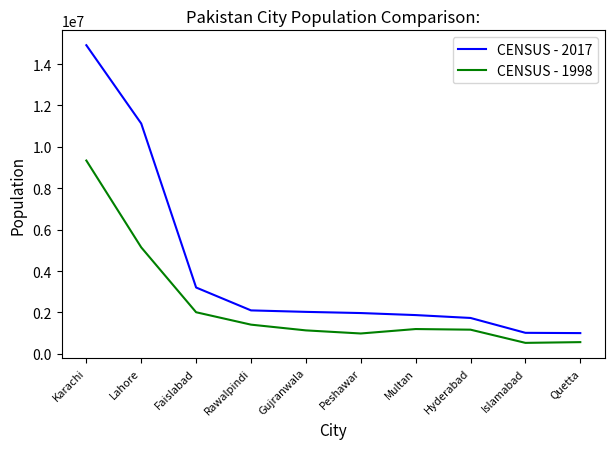

Which series has the largest total across all categories?

CENSUS - 2017